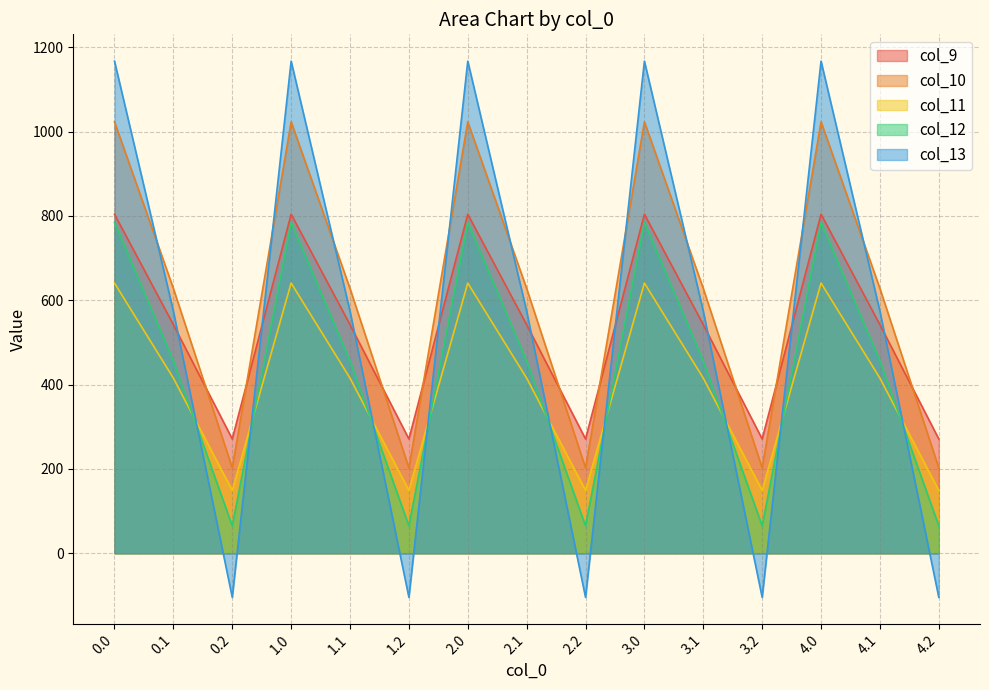

True or false: col_10 has more than 0 interior local peaks.

True